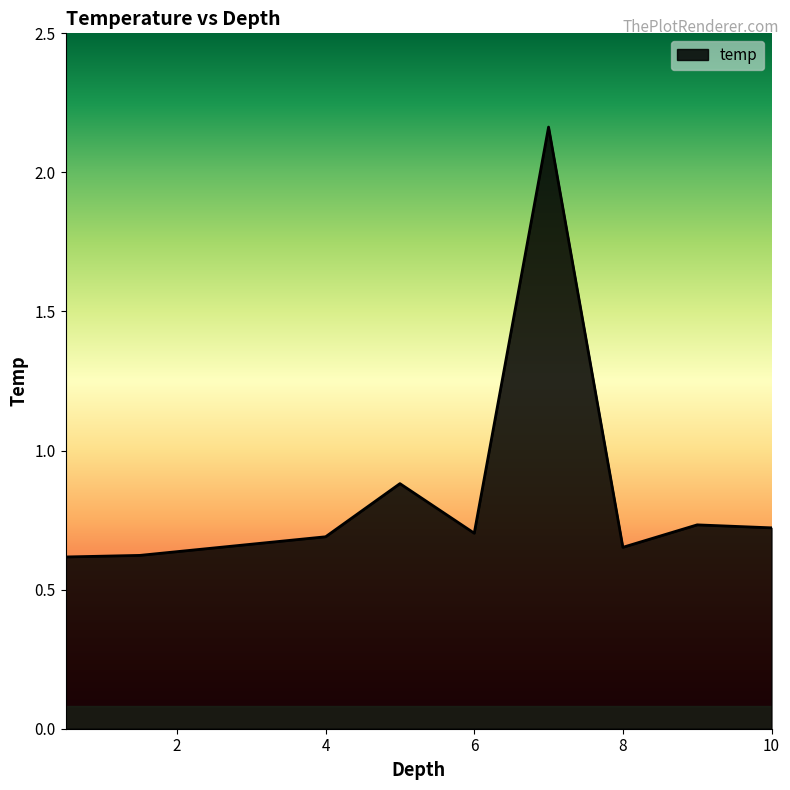

What is the difference between the maximum and minimum values?

1.5